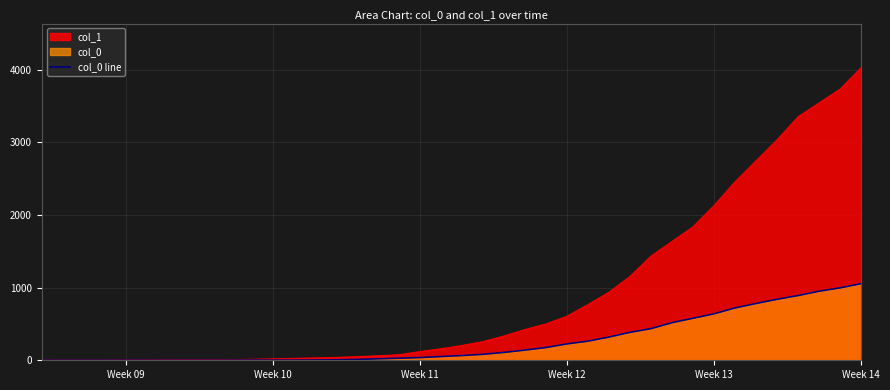

How many categories are shown in the chart?

40